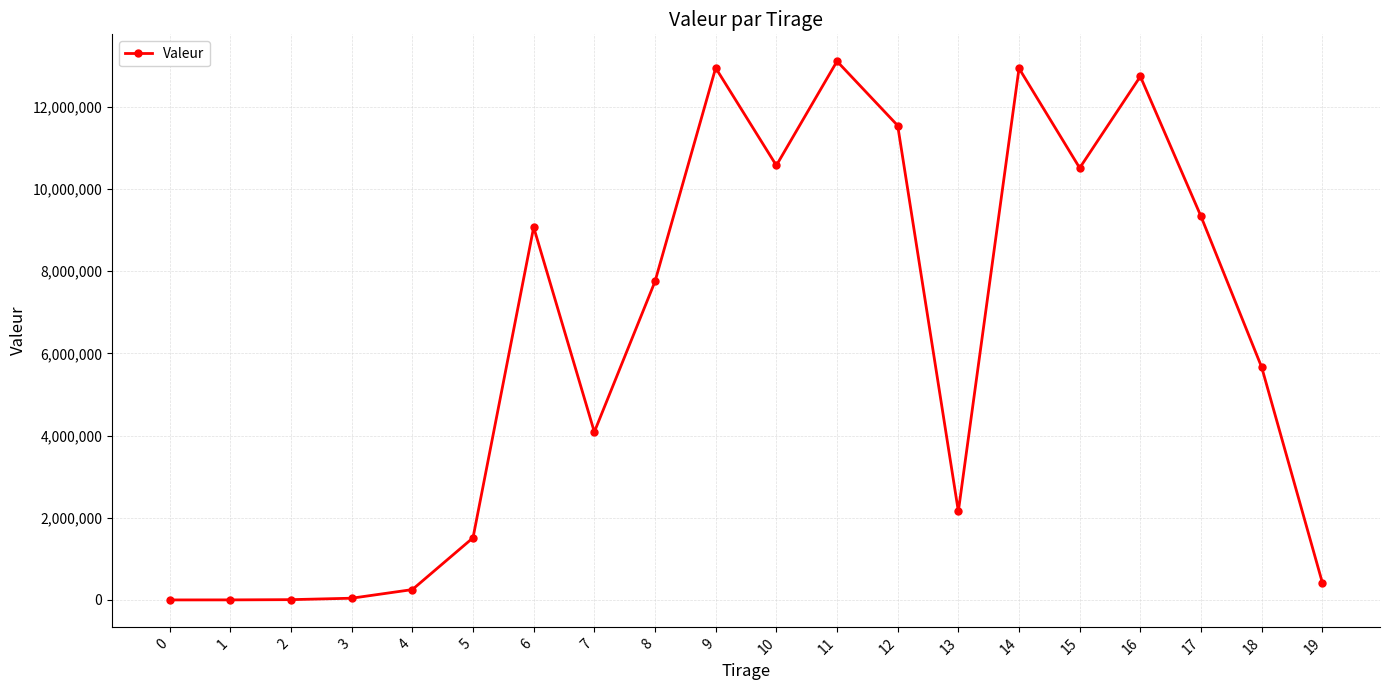

True or false: there are more than 0 points higher than both neighbors.

True